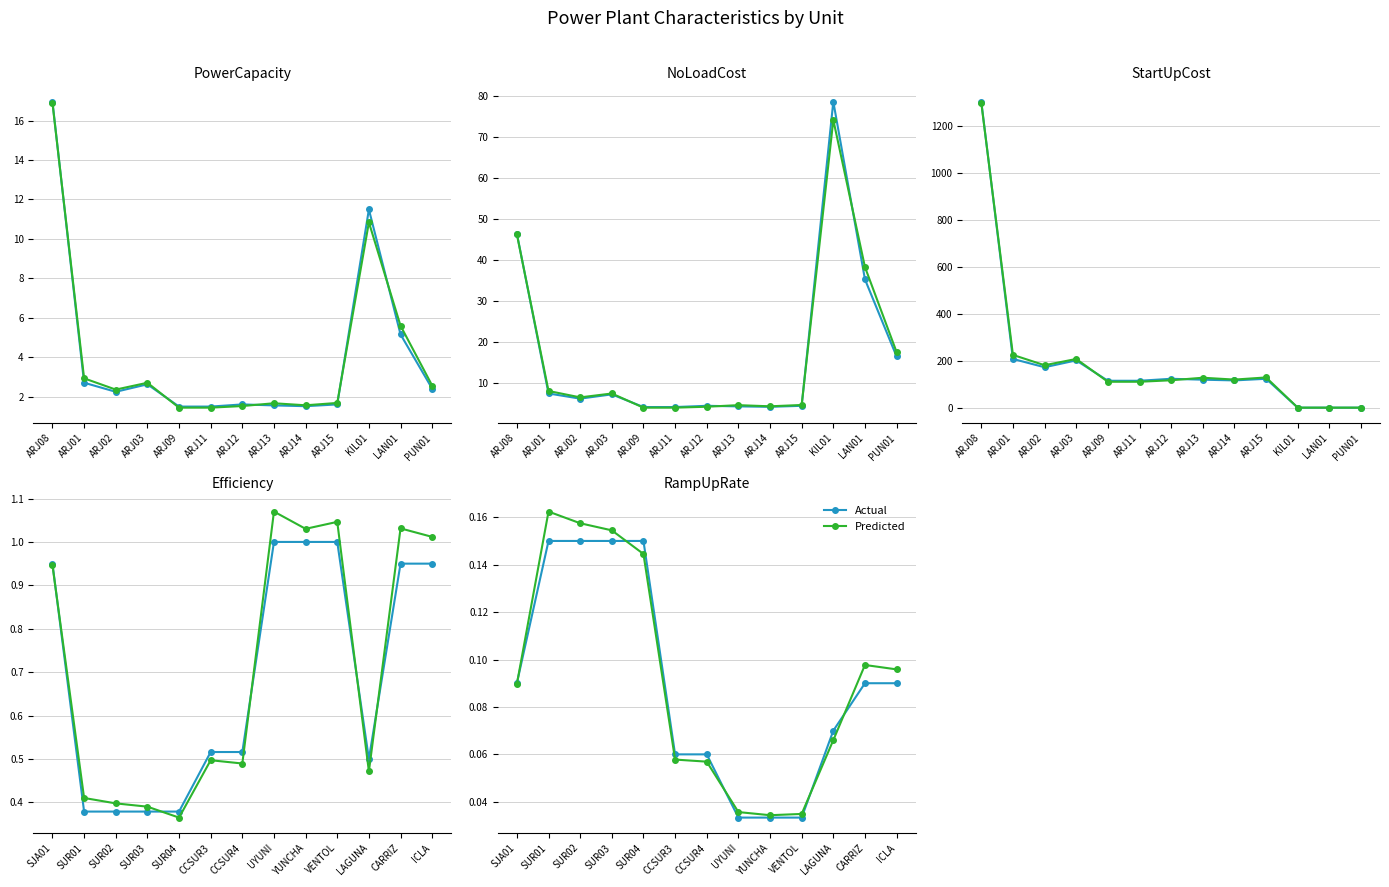

The value of Predicted at SUR04 is 0.1. True or false?

False